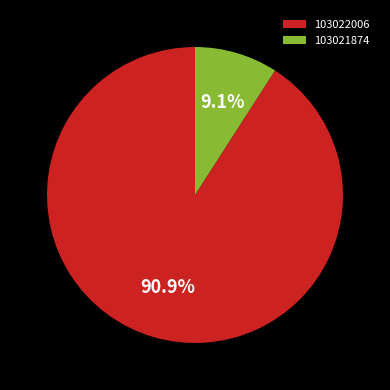

How many slices are in this pie chart?

2